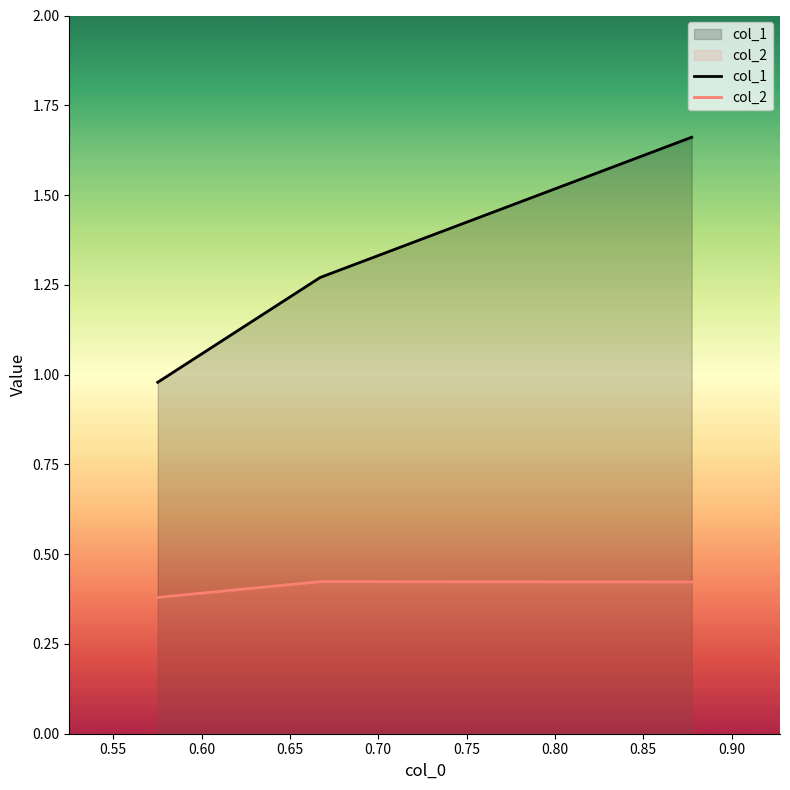

Where is col_1 nearest to the value 1?

0.5751864278259186